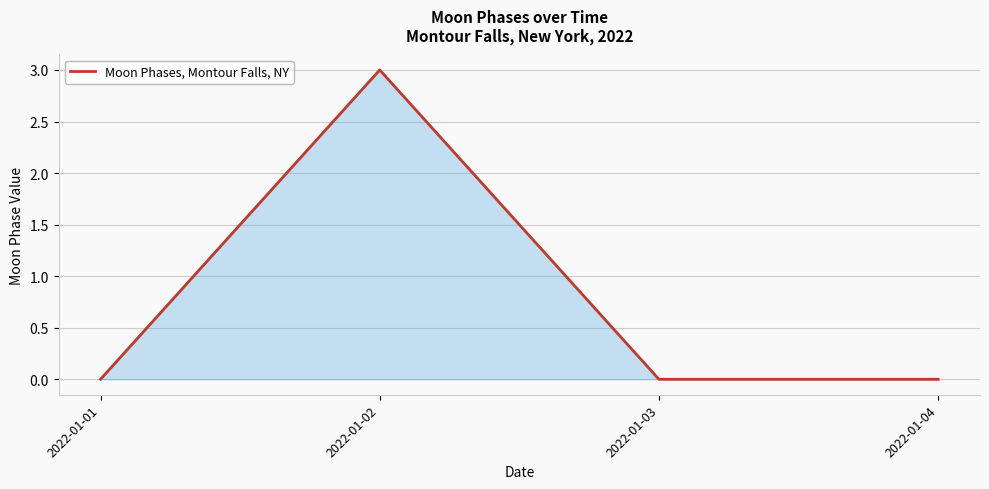

True or false: the data shows 0 at 2022-01-01.

True